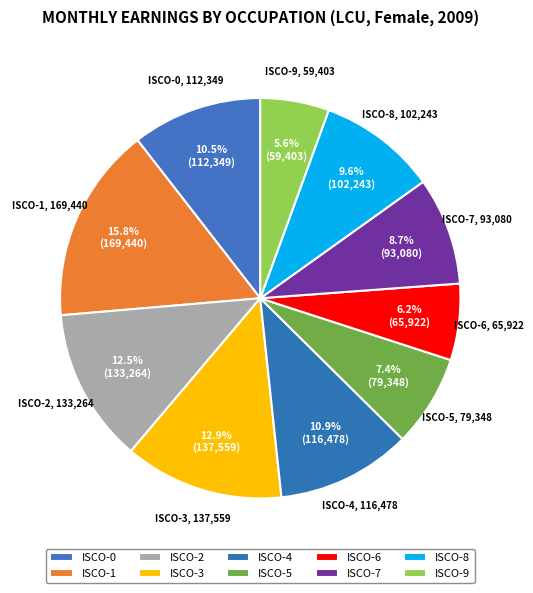

Count the number of slices in the pie.

10